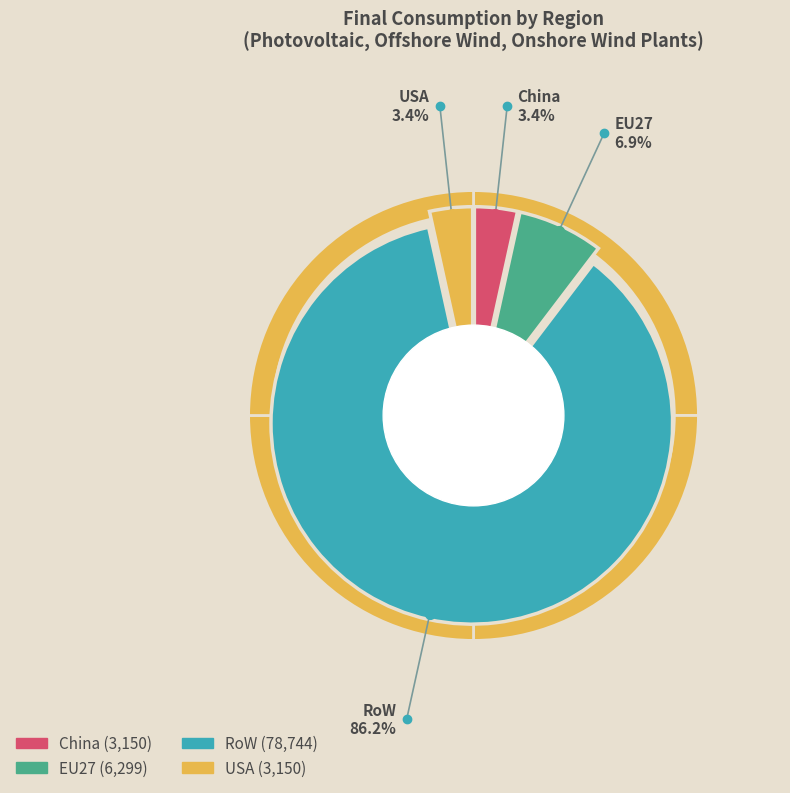

Which series changed the most between EU27 and RoW?

RoW